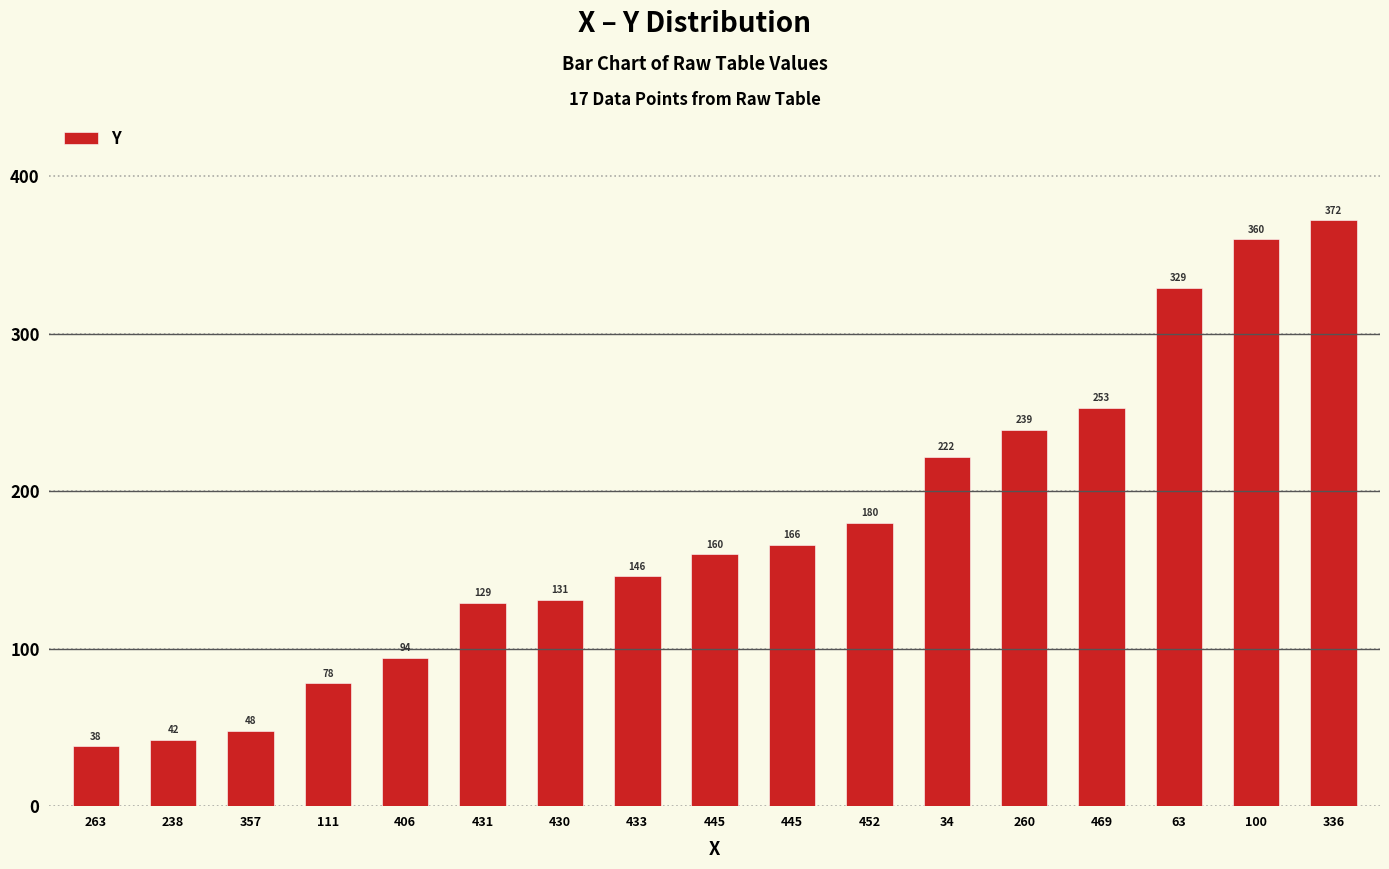

True or false: the data shows 142 at 34.

False